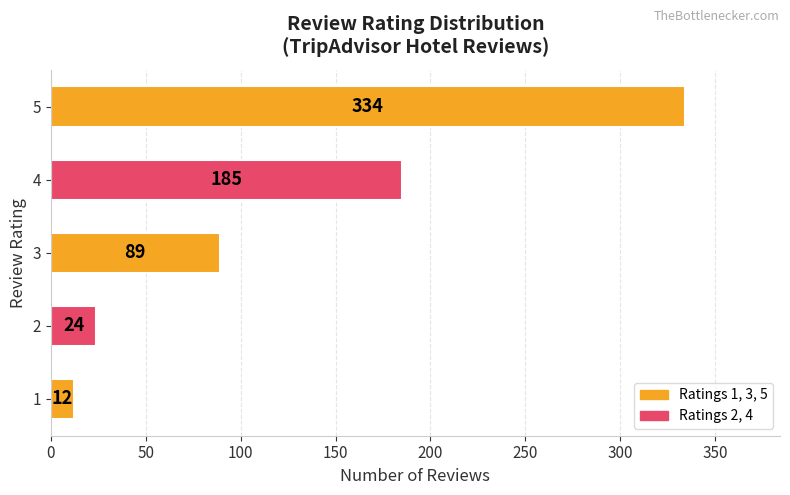

What is the difference between the values at 2 and 4?

161